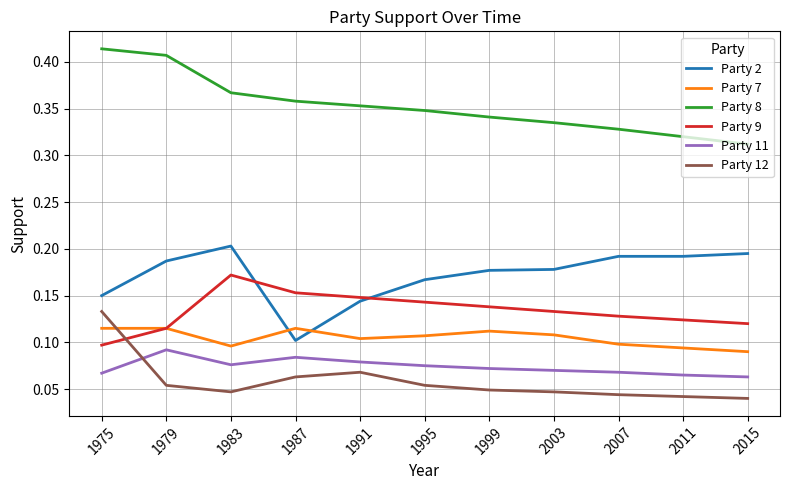

Is it true that Party 2 equals 0.3 at 2015?

False